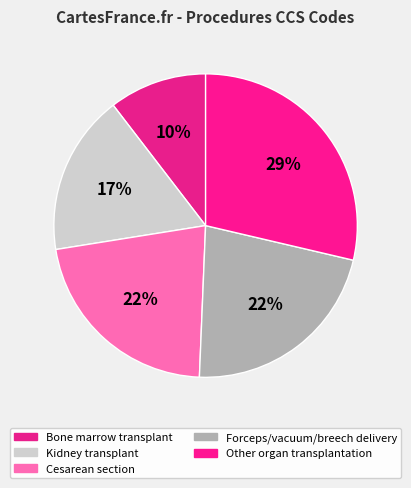

Which slice is the largest?

Other organ transplantation